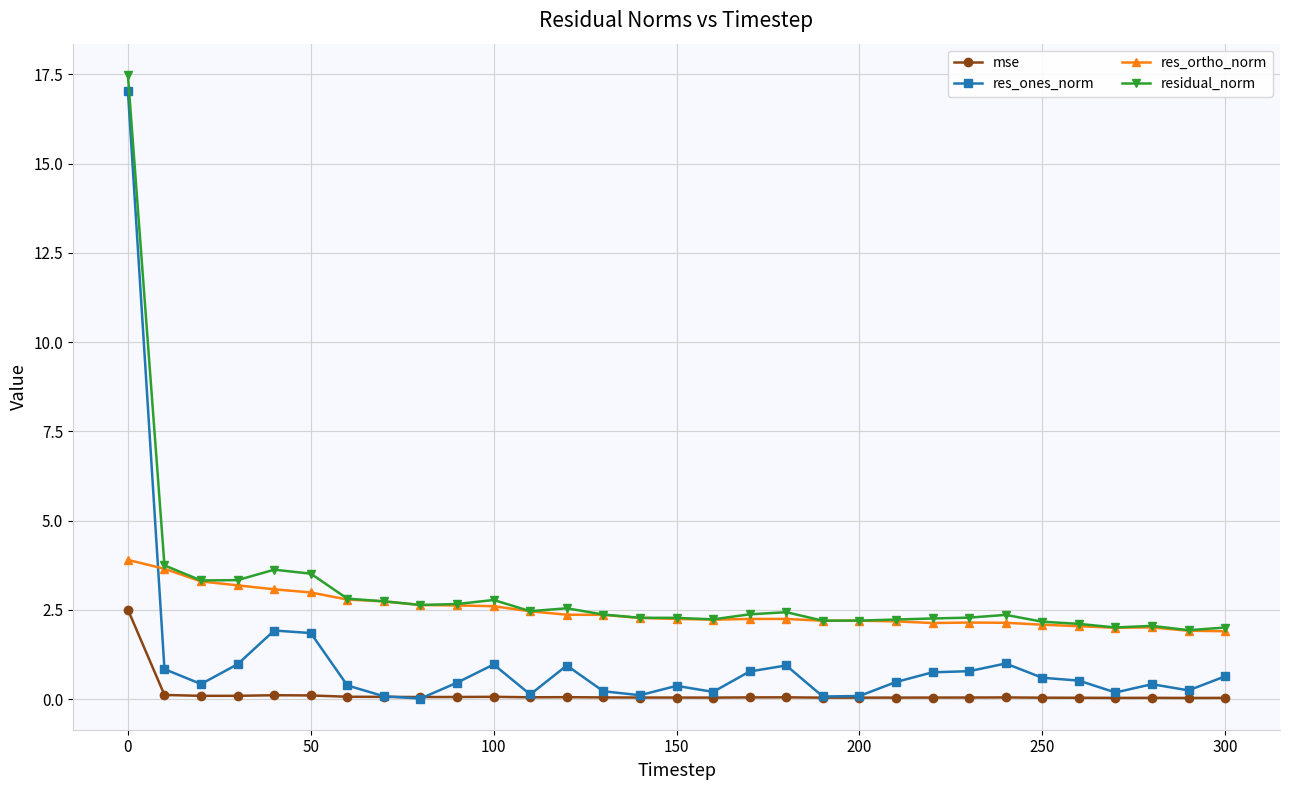

What is the average value of the residual_norm series?

3.0